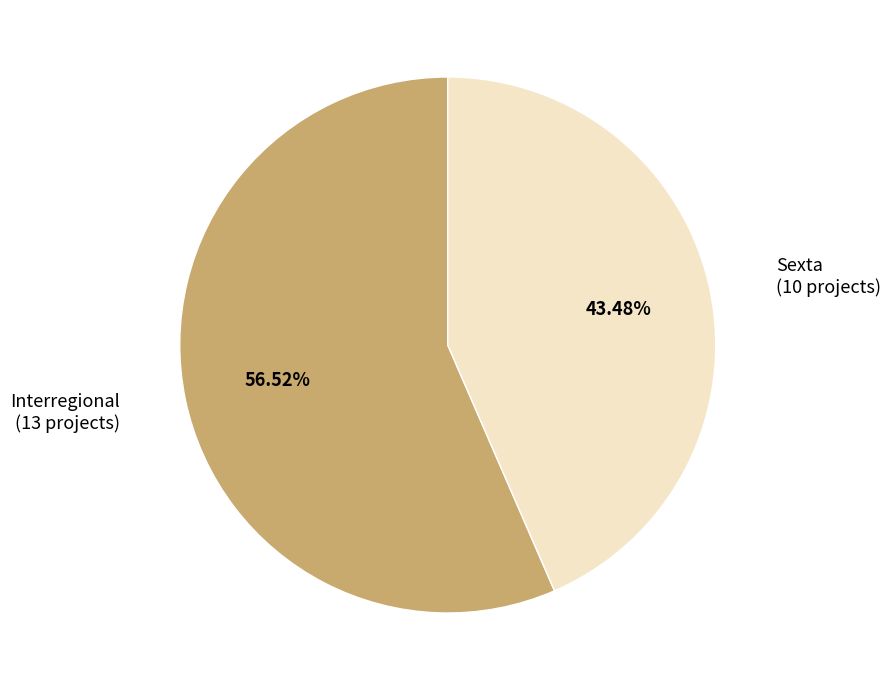

Is there a majority slice in this chart?

Yes